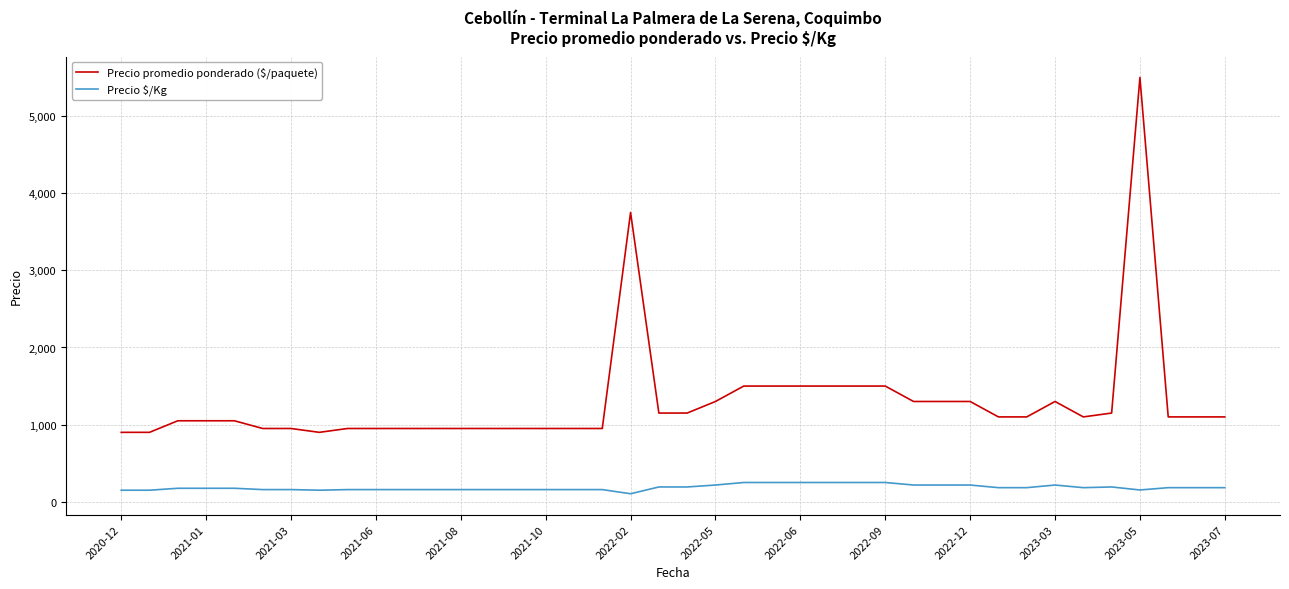

True or false: Precio $/Kg and Precio promedio ponderado ($/paquete) cross at least once.

False